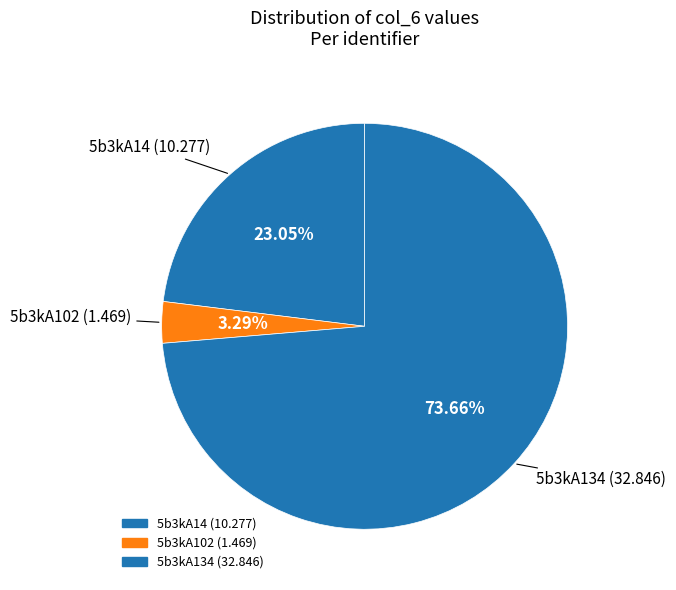

What is the majority slice?

5b3kA134